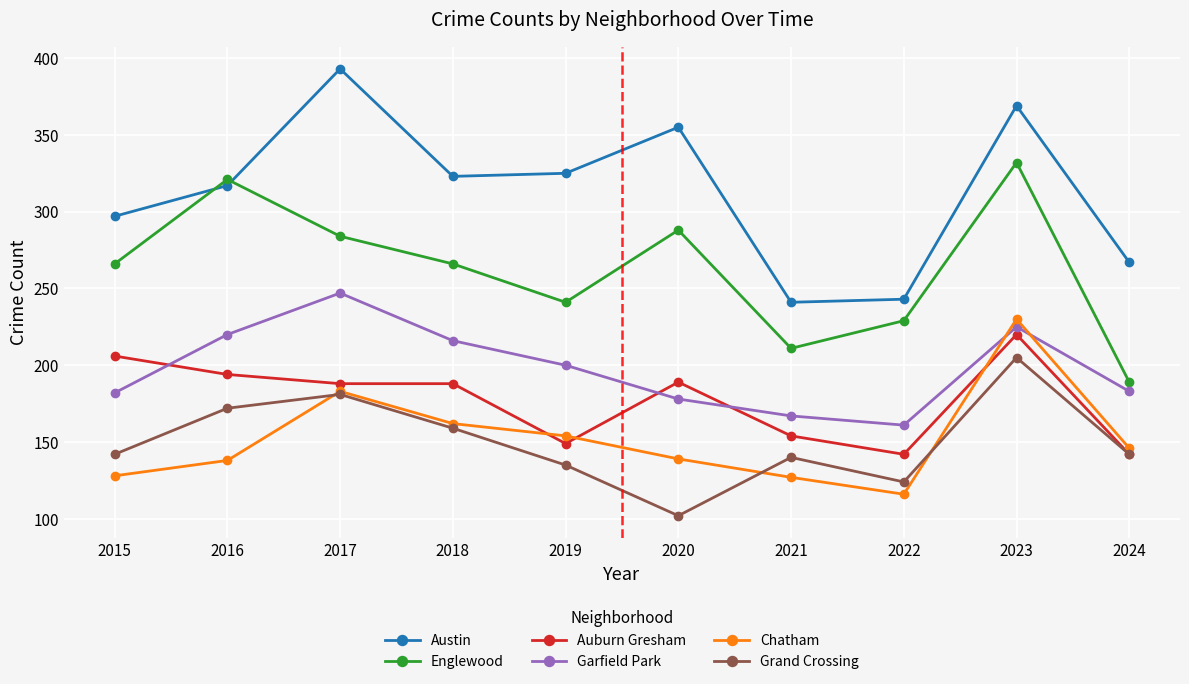

True or false: Auburn Gresham has a value of 38 at 2019.

False